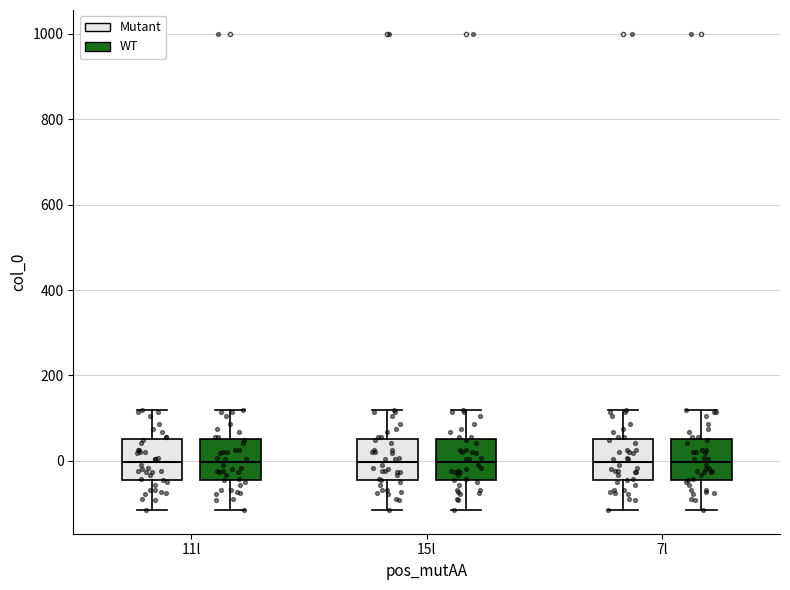

Reading left to right, read every box against the y-axis: the position of its median line, the range the box covers, and the ends of its whiskers. The values are not printed on the chart, so give them approximately, as read against the axis.

11l (Mutant): median 0, box -40 to 60, whiskers -120 to 120
11l (WT): median 0, box -40 to 60, whiskers -120 to 120
15l (Mutant): median 0, box -40 to 60, whiskers -120 to 120
15l (WT): median 0, box -40 to 60, whiskers -120 to 120
7l (Mutant): median 0, box -40 to 60, whiskers -120 to 120
7l (WT): median 0, box -40 to 60, whiskers -120 to 120